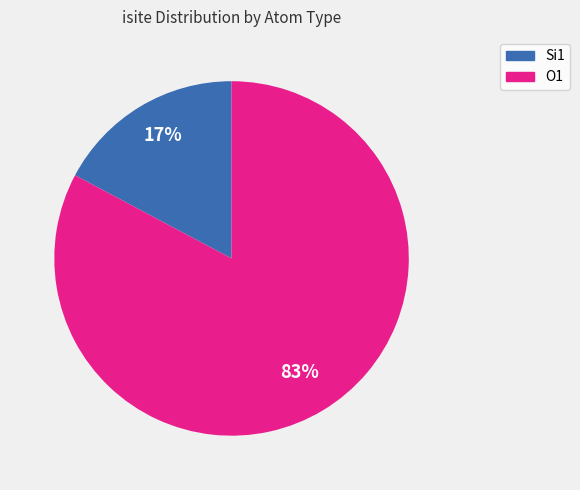

How many slices are in this pie chart?

2